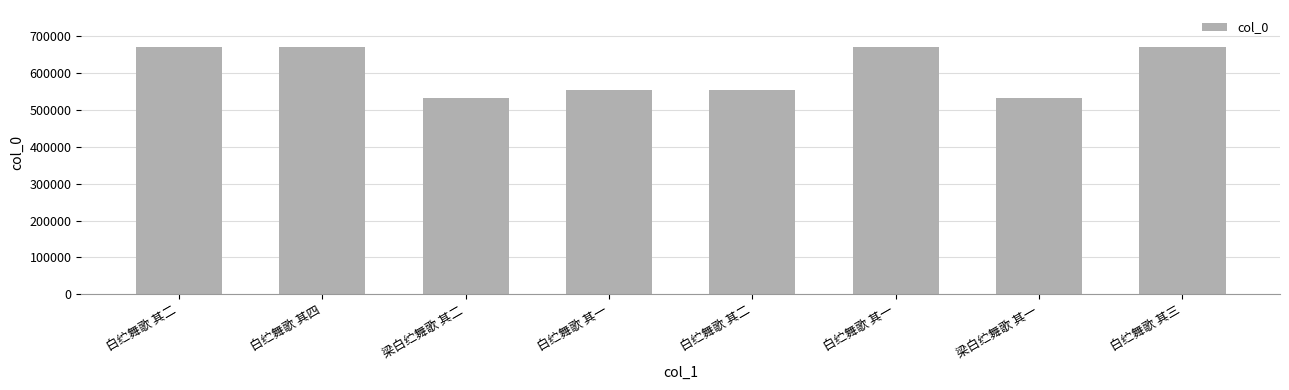

True or false: the data shows 554098 at 白纻舞歌 其二.

True